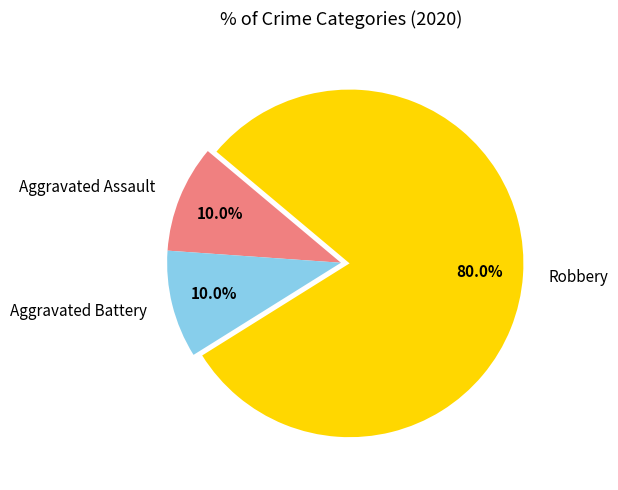

Combined, what portion of the pie is Aggravated Battery and Aggravated Assault?

20.0%